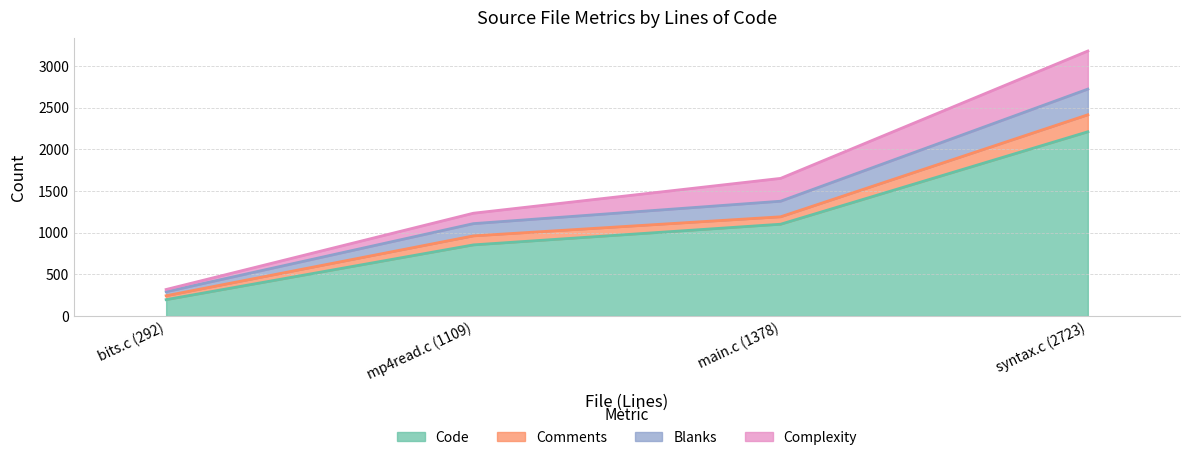

Which series has the largest total across all categories?

Code